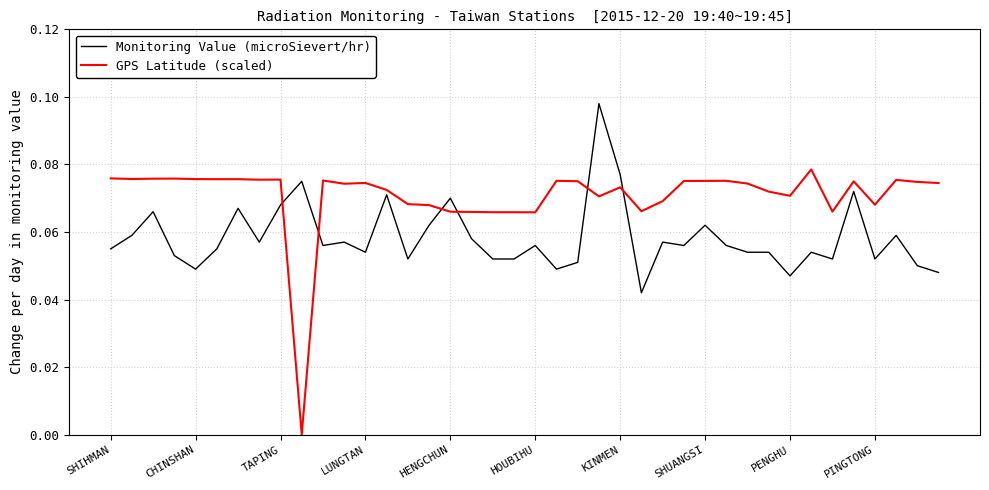

At how many categories does at least one series exceed 0?

40